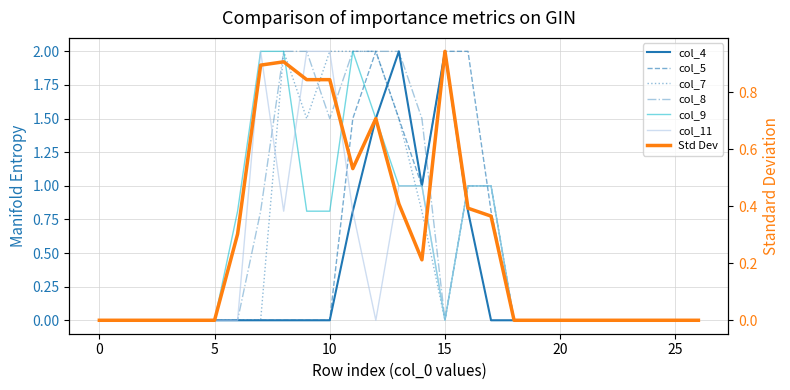

How many categories are shown in the chart?

27